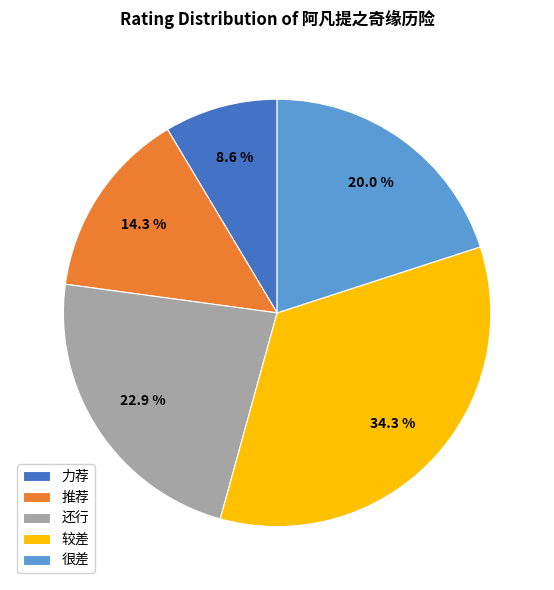

Which slice is the largest?

较差